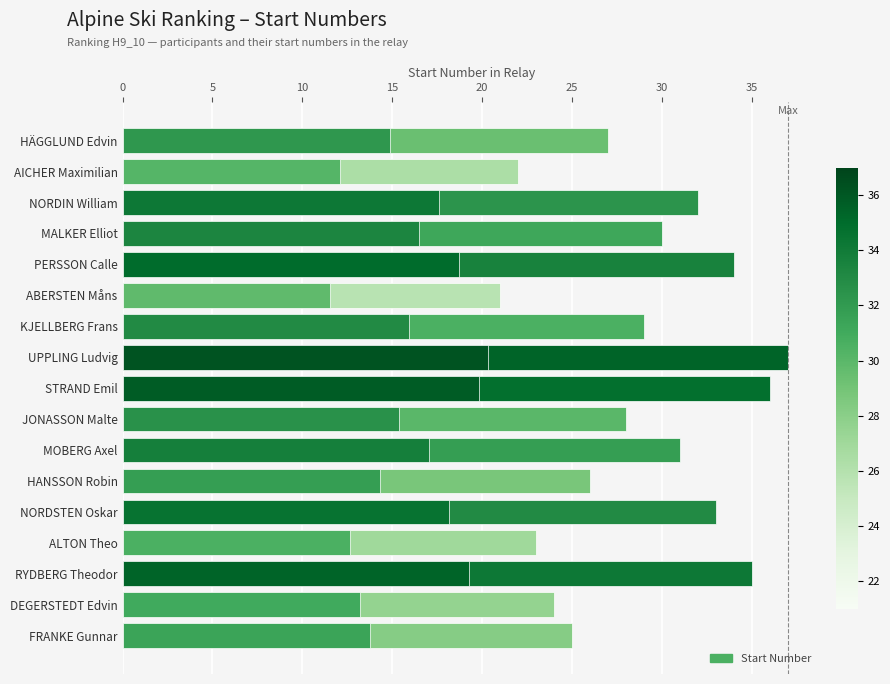

What is the greatest value displayed?

37